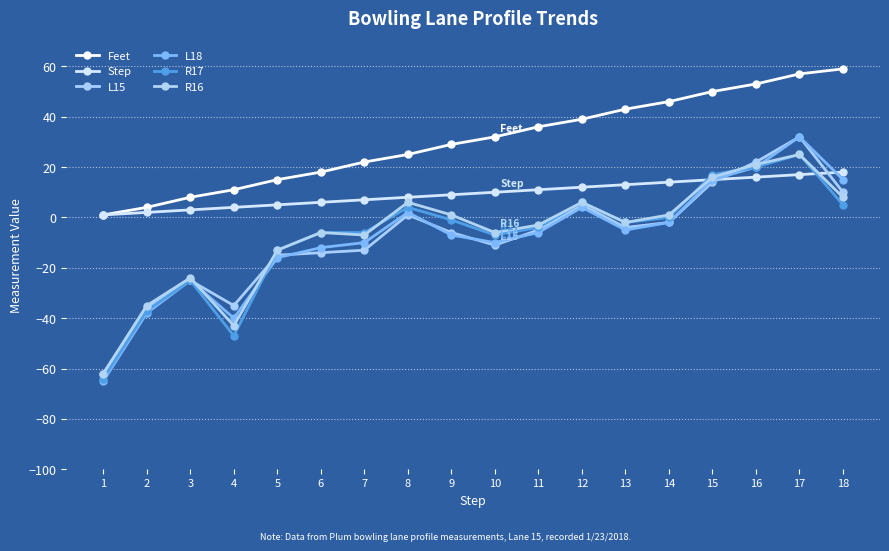

Rank the series by their maximum value, from lowest to highest.

Step, R17, R16, L15, L18, Feet